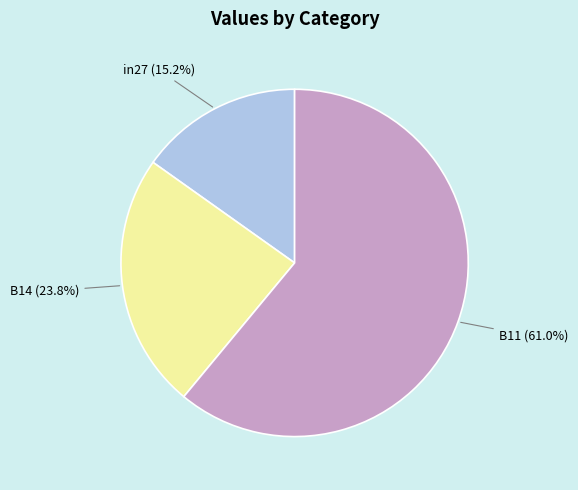

What percentage do B14 and in27 together represent?

39.0%